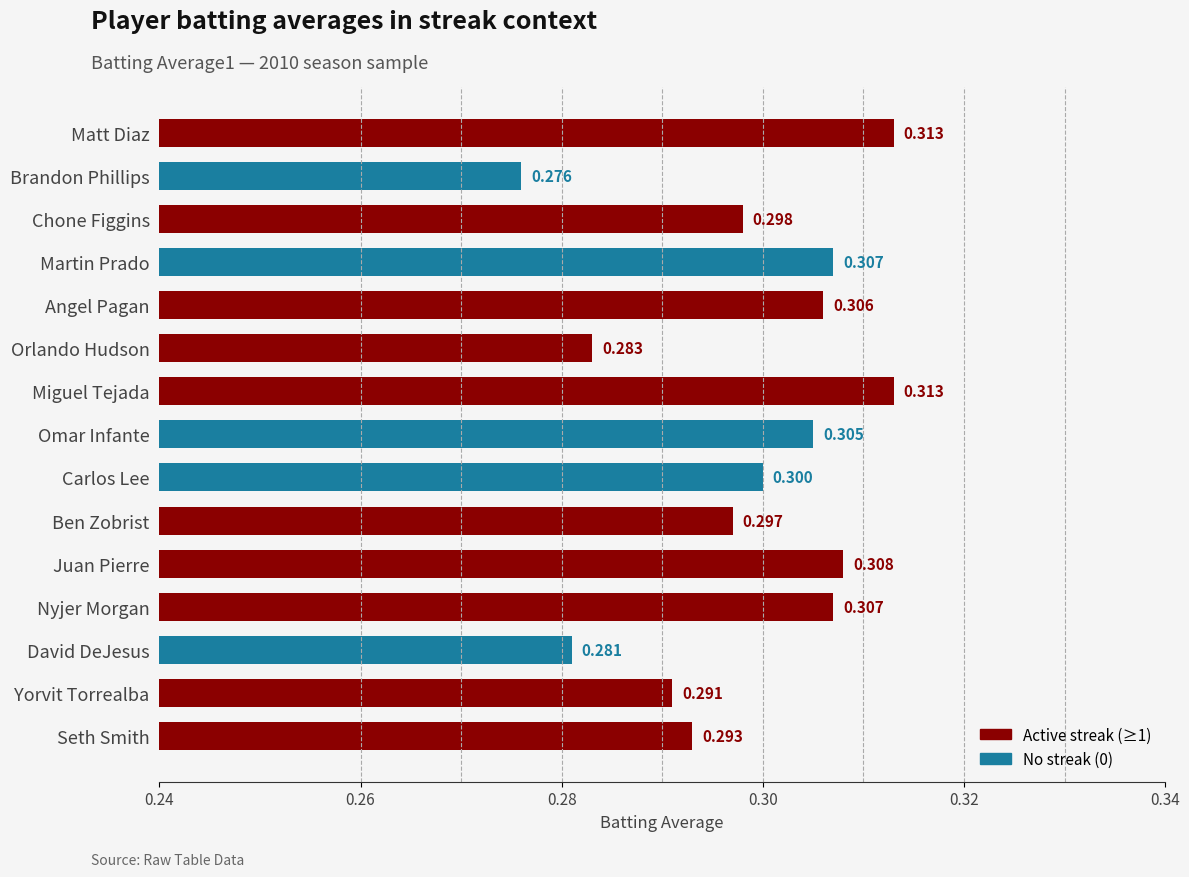

What is the greatest value displayed?

0.3